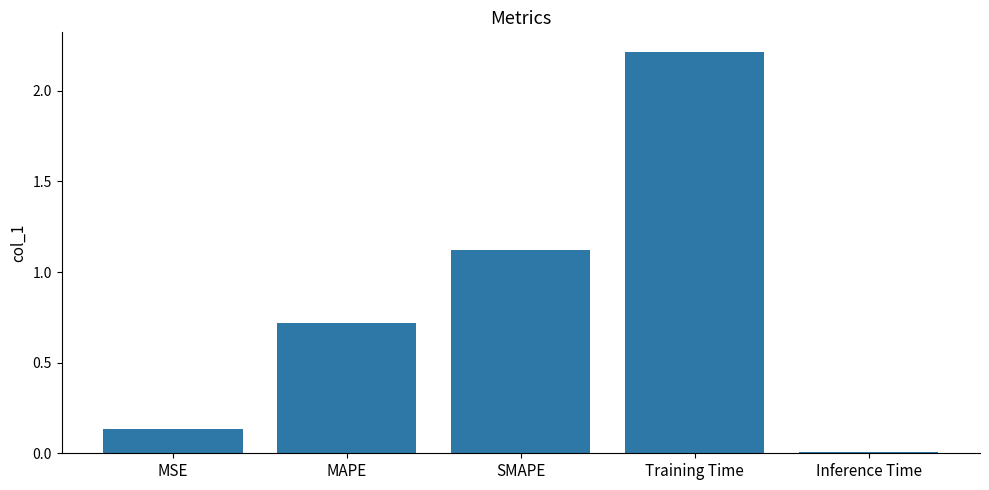

What is the ratio of the value at SMAPE to the value at Training Time?

0.5